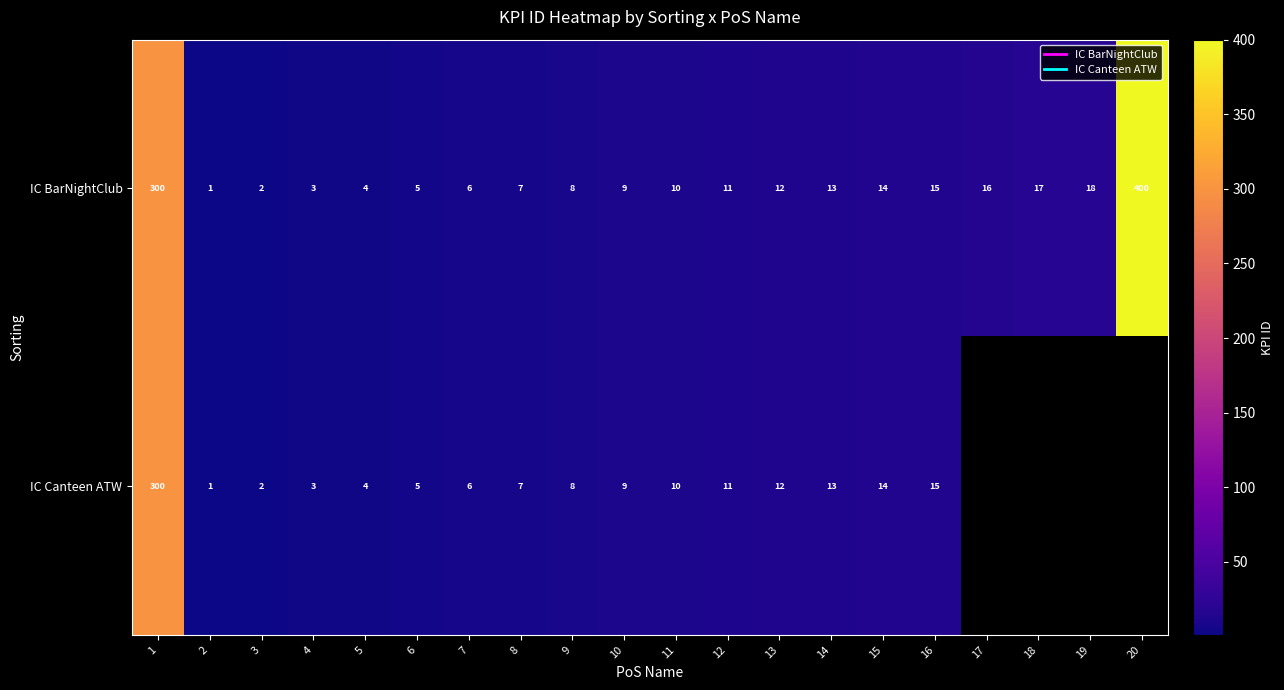

Between 2 and 13, which series saw the biggest shift?

IC BarNightClub